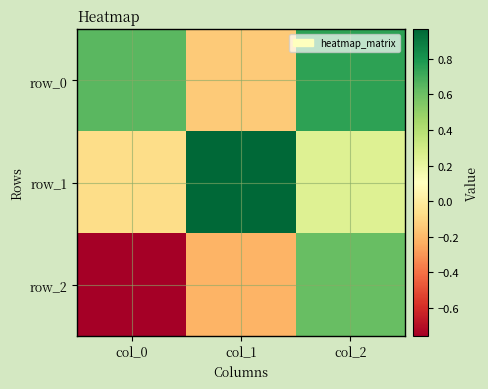

At how many categories does at least one series exceed 0?

3